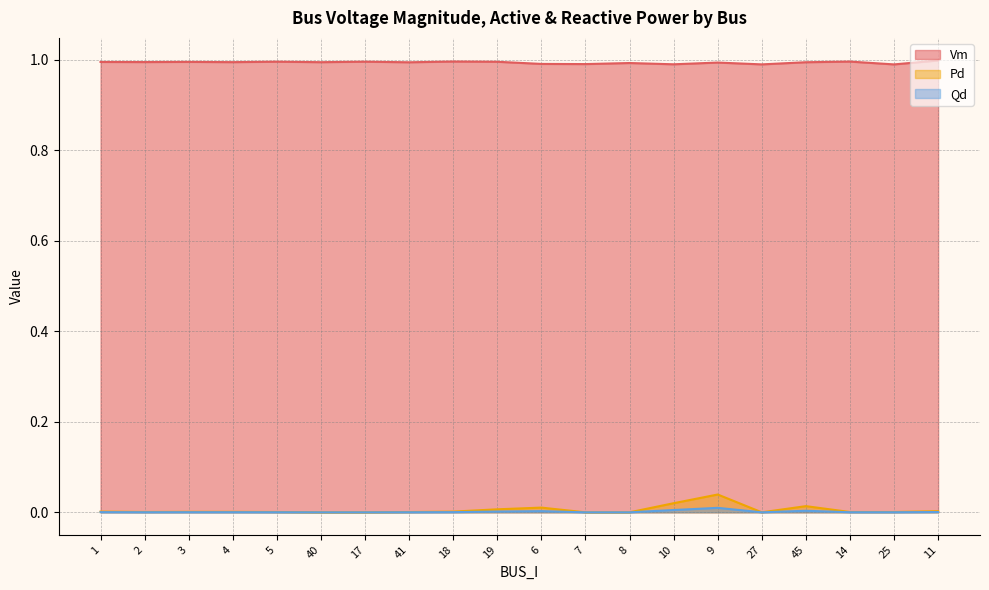

At which category does Pd reach its first local peak?

3